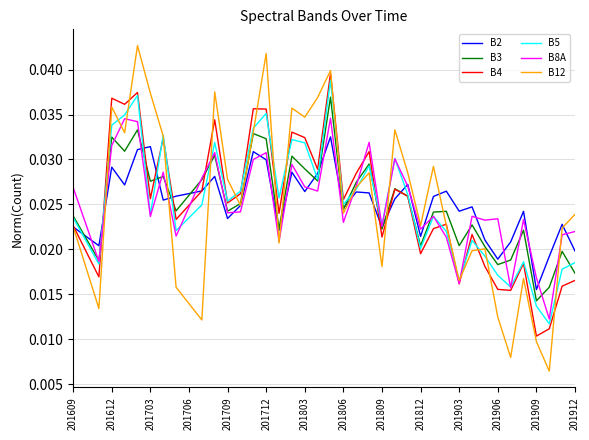

How many interior local valleys does the B5 series have?

12